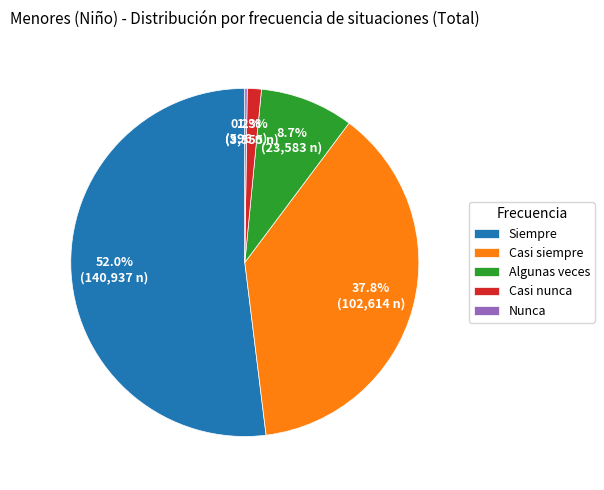

Which slice is the largest?

Siempre